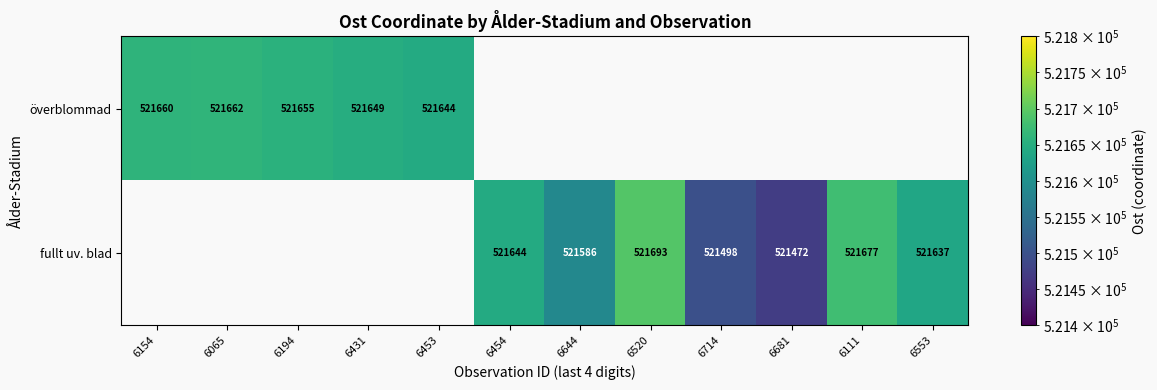

What is the greatest value displayed?

521692.9